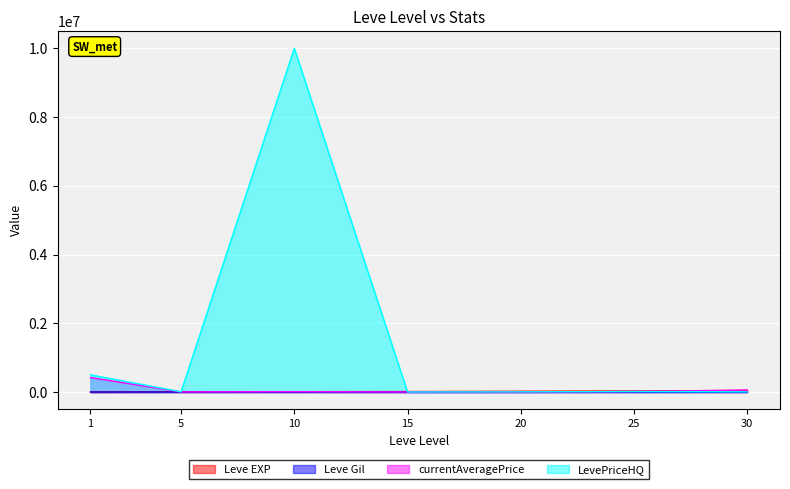

Does the chart display data point markers on the line(s)?

No